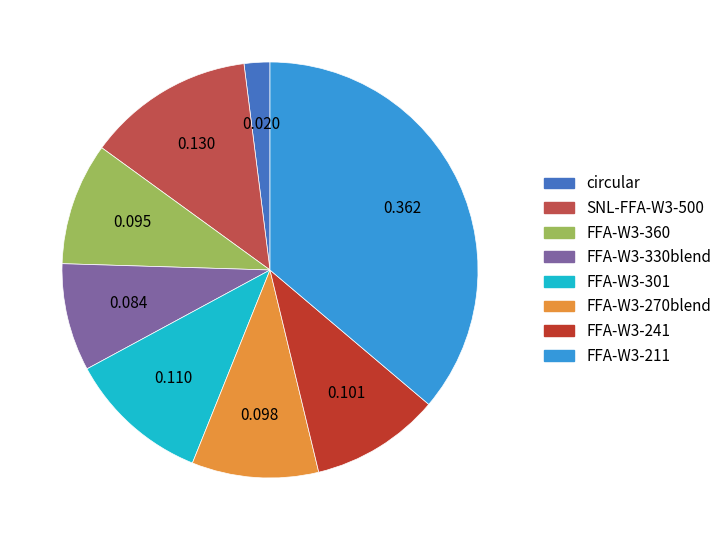

Is the sum of FFA-W3-270blend and FFA-W3-360 greater than half?

No